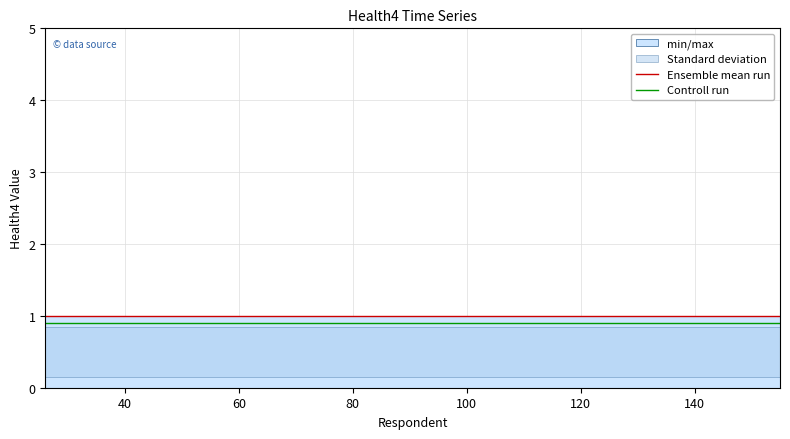

List the series in order of their peak value, lowest first.

Controll run, Ensemble mean run